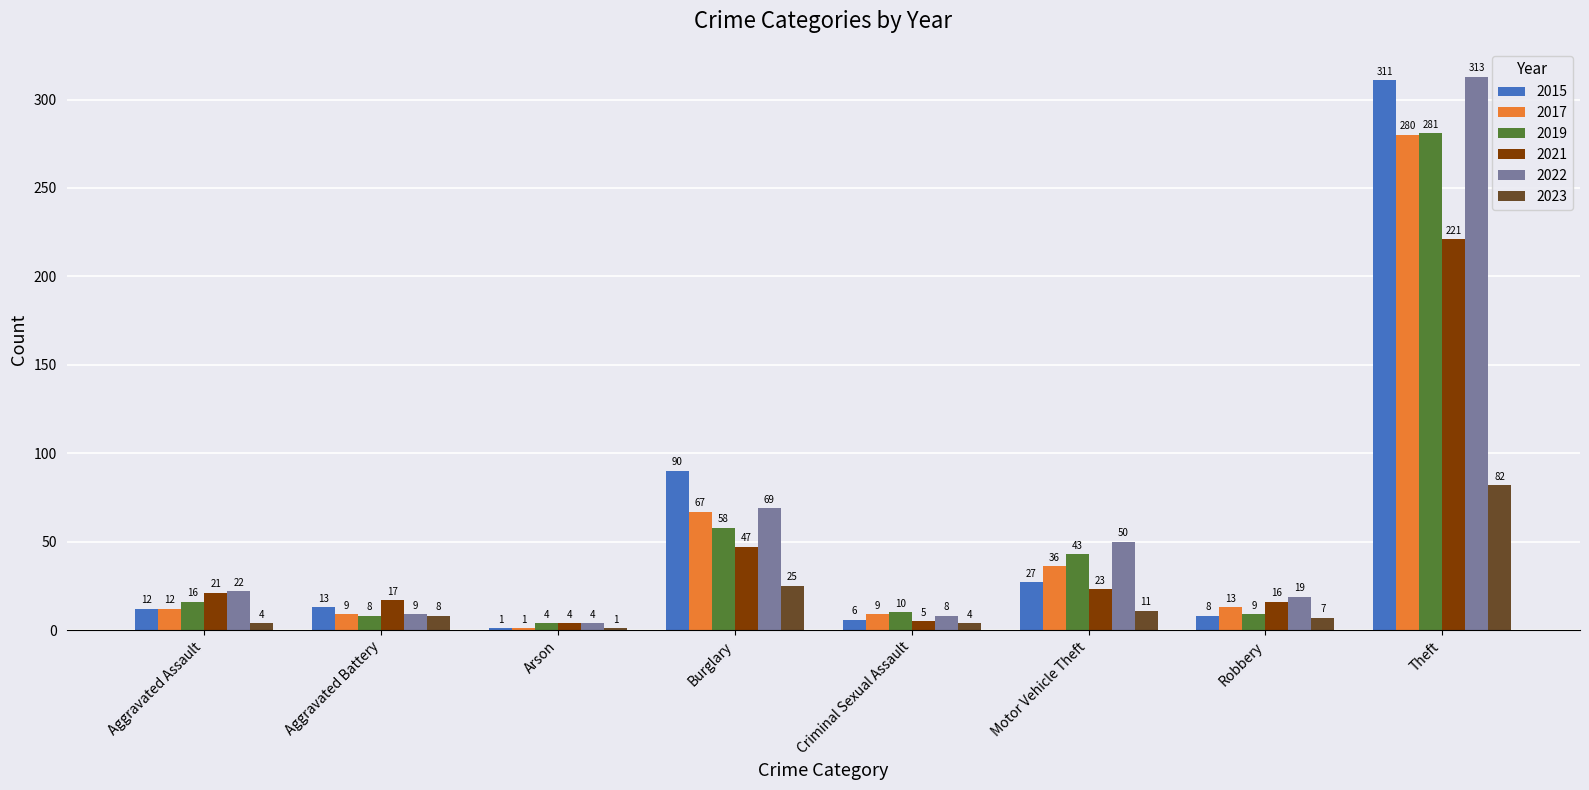

What is the label of the 6th bar from the right?

Arson